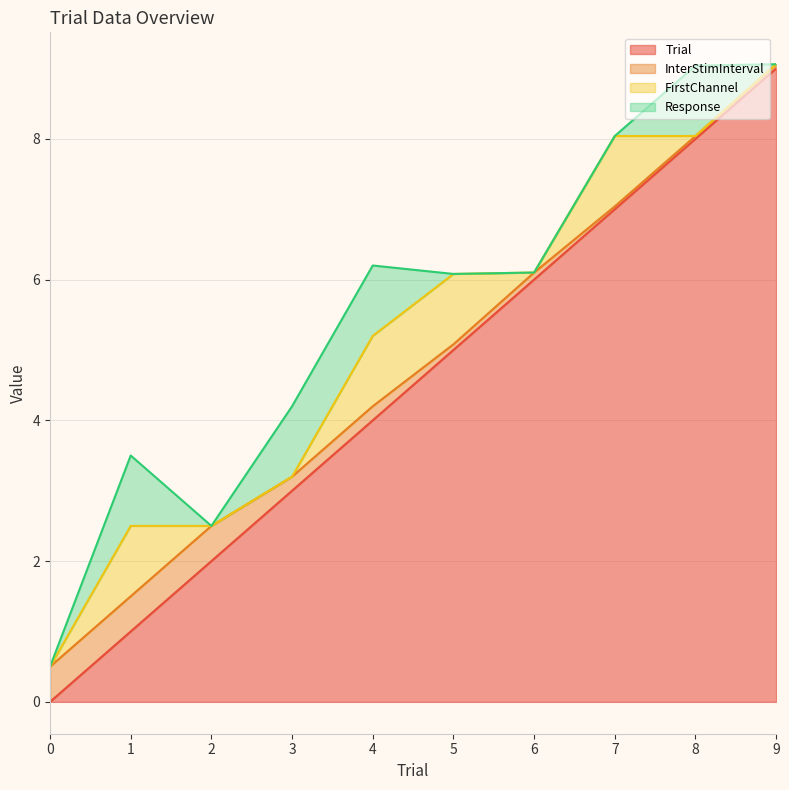

How many values in Response are above zero?

4